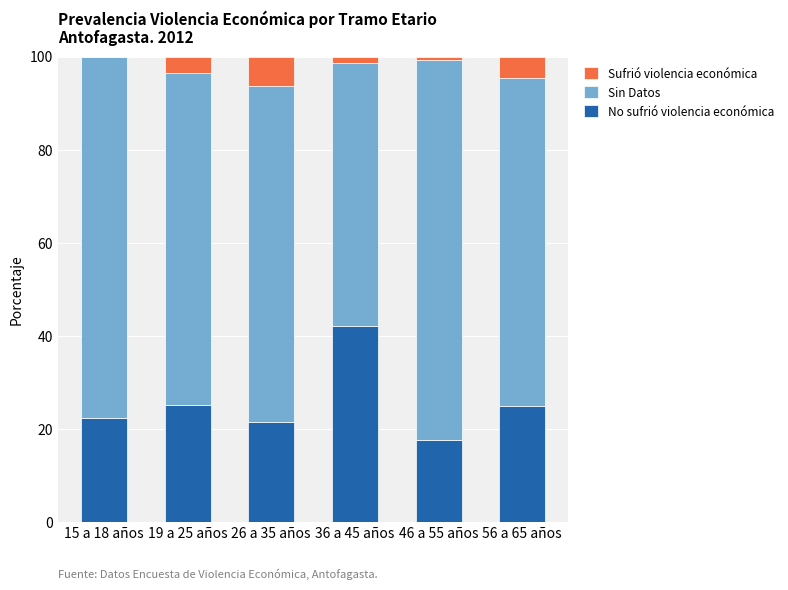

Count the number of data series in this chart.

3